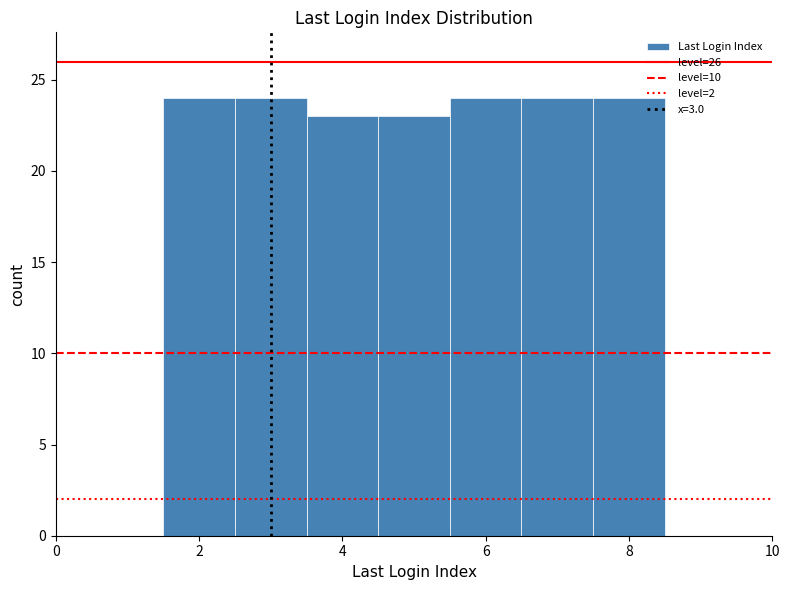

Reading left to right, transcribe this chart: for each bar, give the range it covers on the x-axis and its height. Neither the bar edges nor the heights are printed on the chart, so give them approximately, as read against the axes.

0.5 to 1.5: 0
1.5 to 2.5: 24
2.5 to 3.5: 24
3.5 to 4.5: 23
4.5 to 5.5: 23
5.5 to 6.5: 24
6.5 to 7.5: 24
7.5 to 8.5: 24
8.5 to 9.5: 0